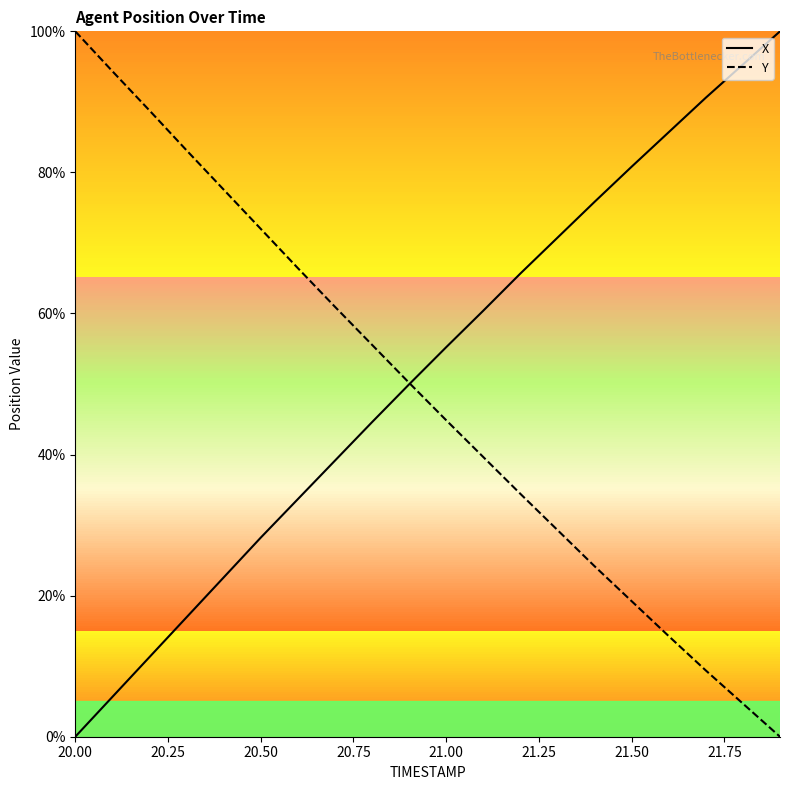

What is the difference between the maximum and minimum values in the Y series?

100.0